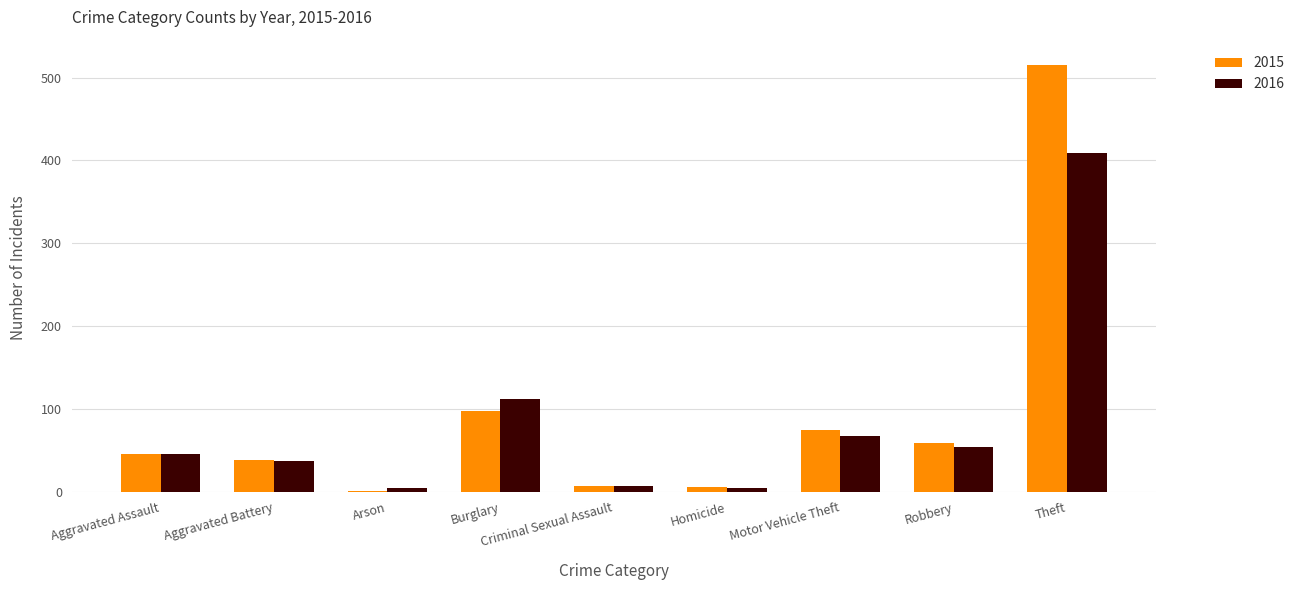

Does the chart contain stacked bars?

No